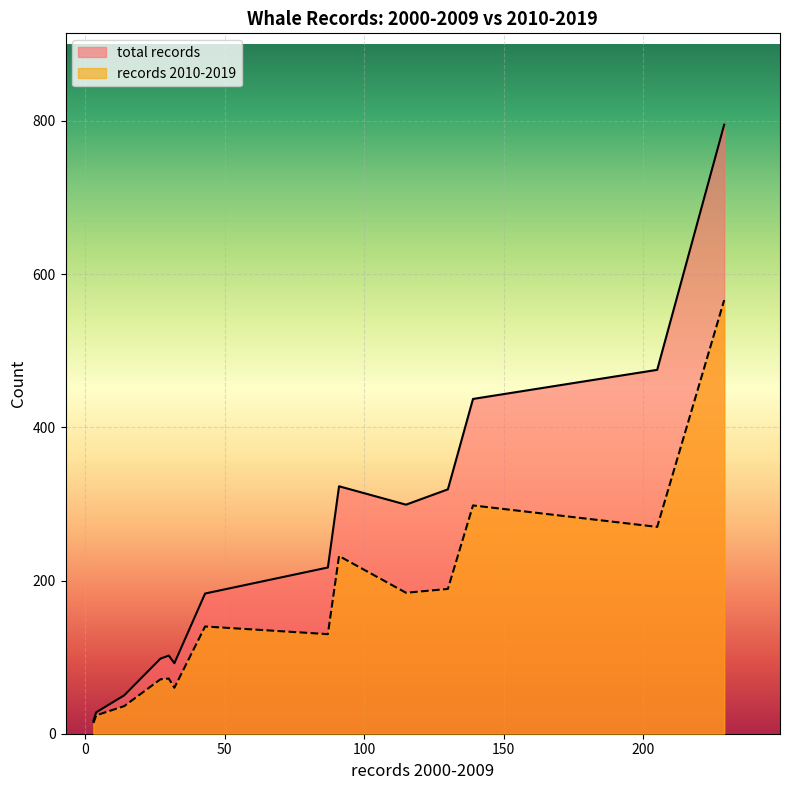

Which series has the widest spread of values?

total records